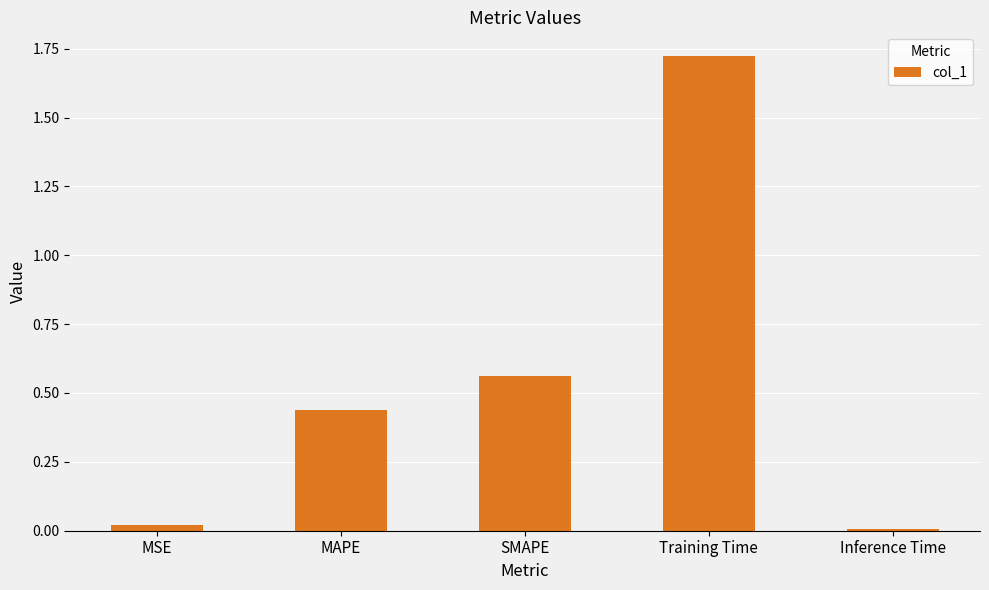

What position from the right is MAPE?

4